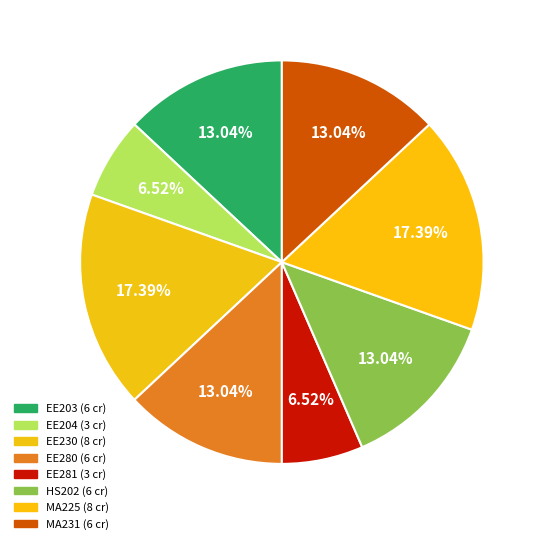

To the nearest percent, what is the combined percentage of EE204 and MA231?

20%